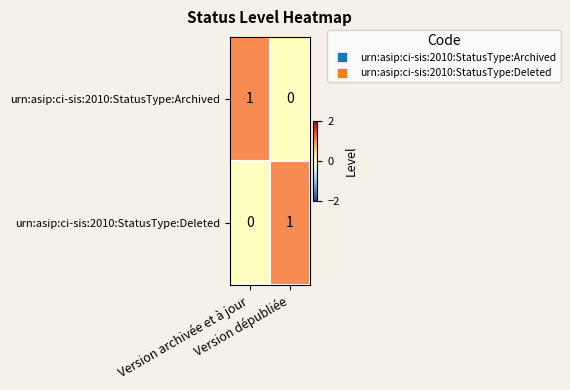

How many values in the urn:asip:ci-sis:2010:StatusType:Deleted series are below 1?

1